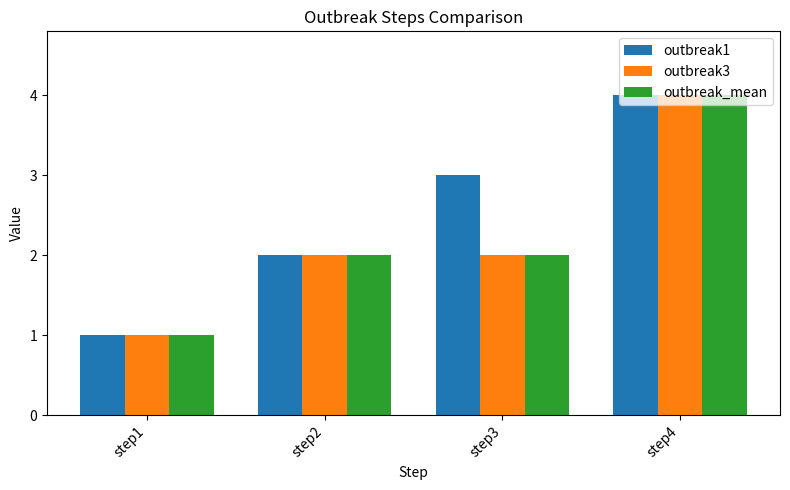

At which category is the sum across all series the highest?

step4